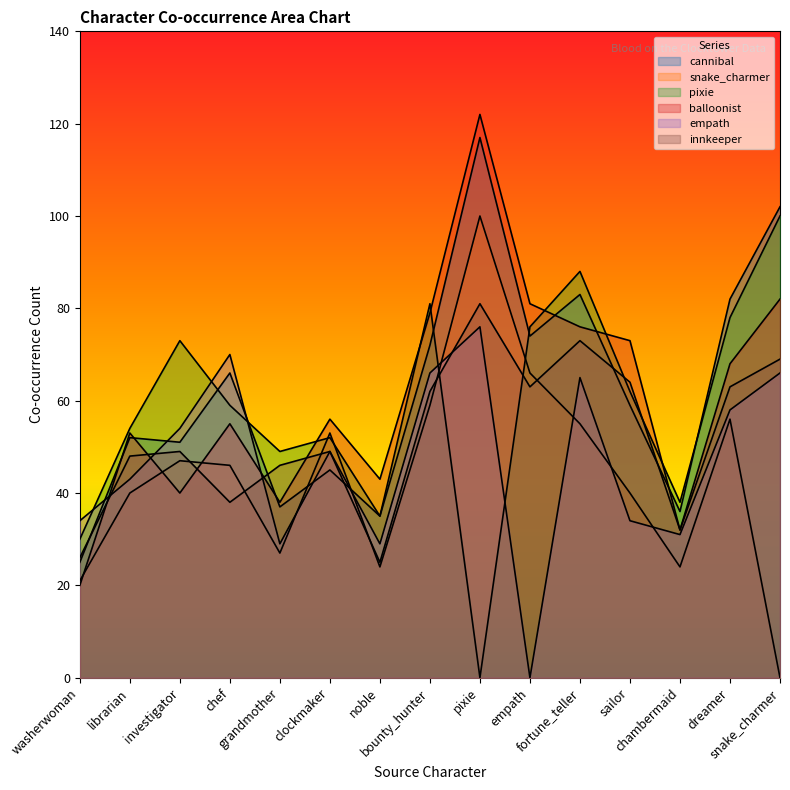

Where is the first local maximum for cannibal?

librarian